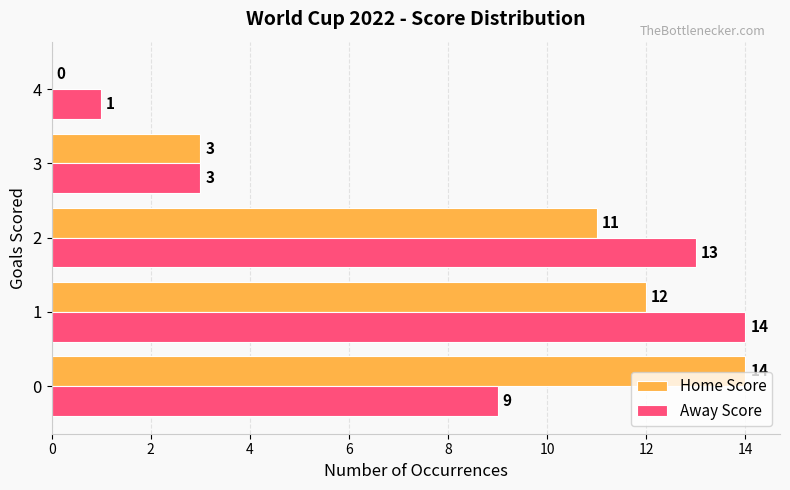

What is the sum of the Away Score values at 2 and 0?

22